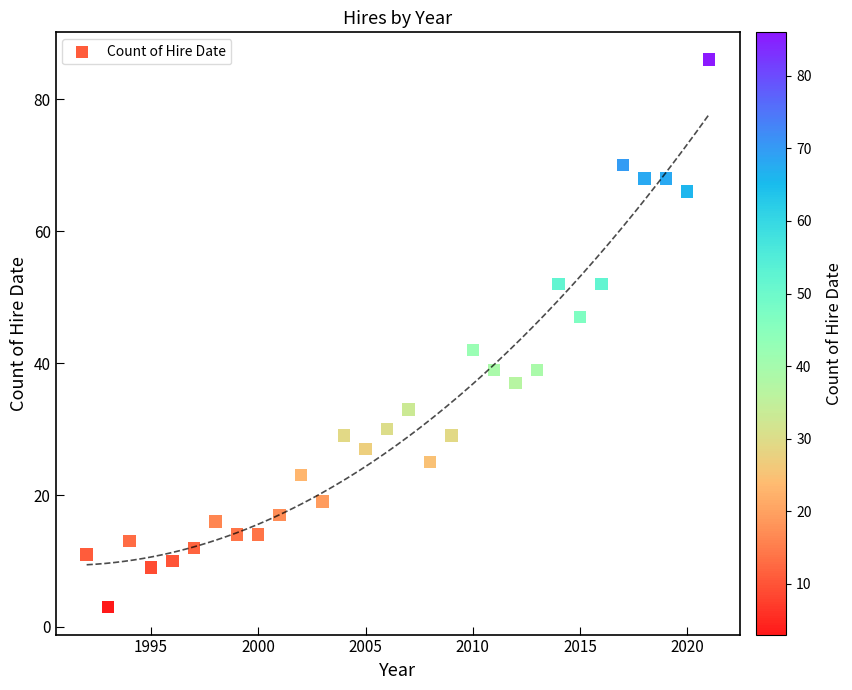

What Y value in the scatter plot is closest to 44?

42